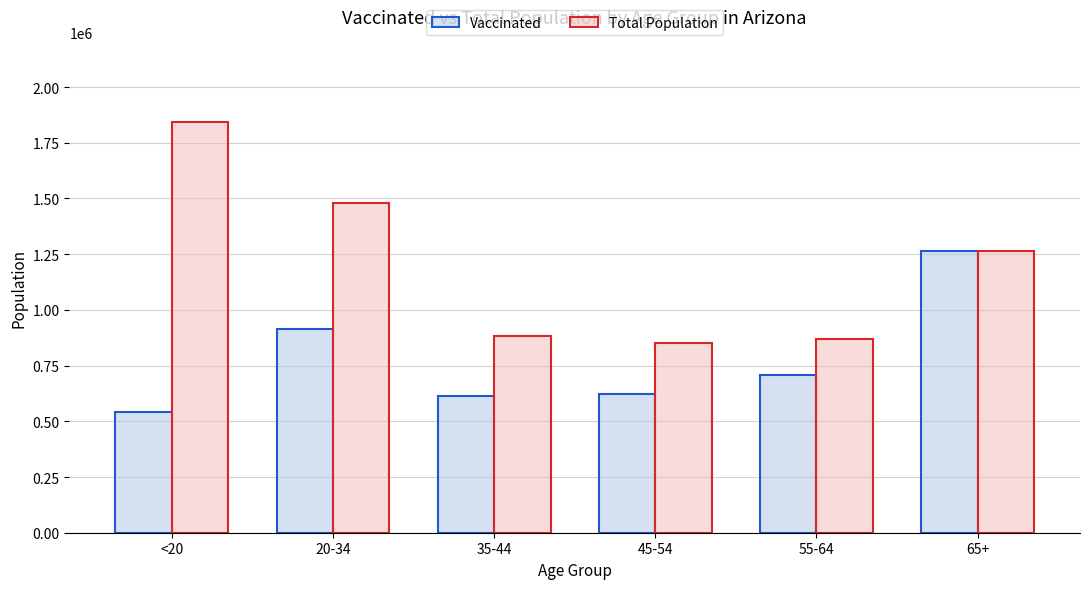

Does the chart contain any negative values?

No